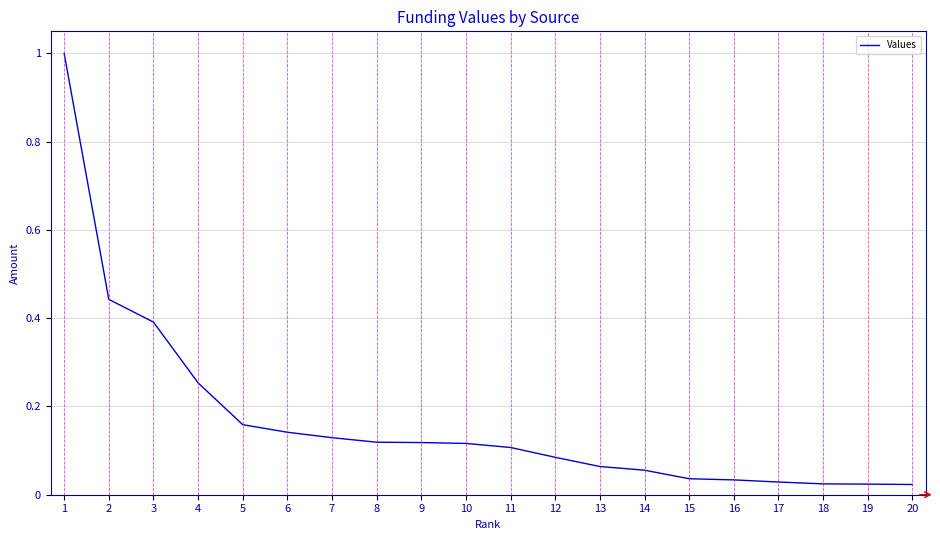

What is the difference between the maximum and minimum values?

1.0